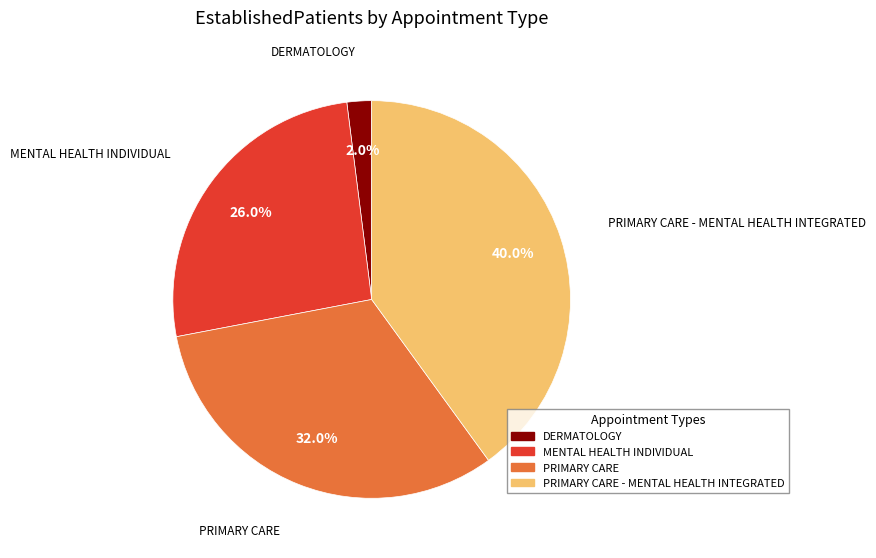

Is there a majority slice in this chart?

No